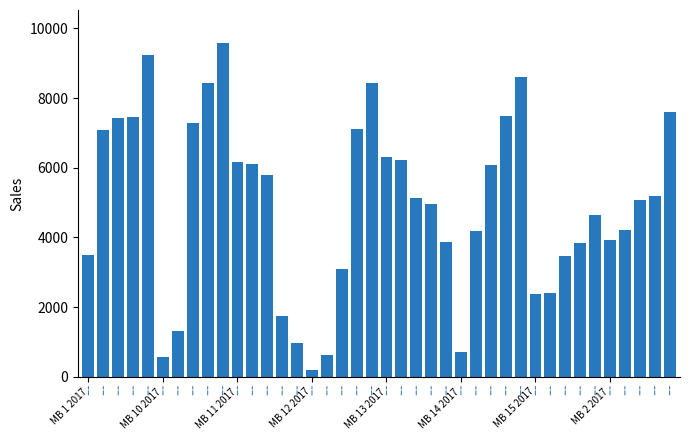

What is the difference between the maximum and minimum values?

9362